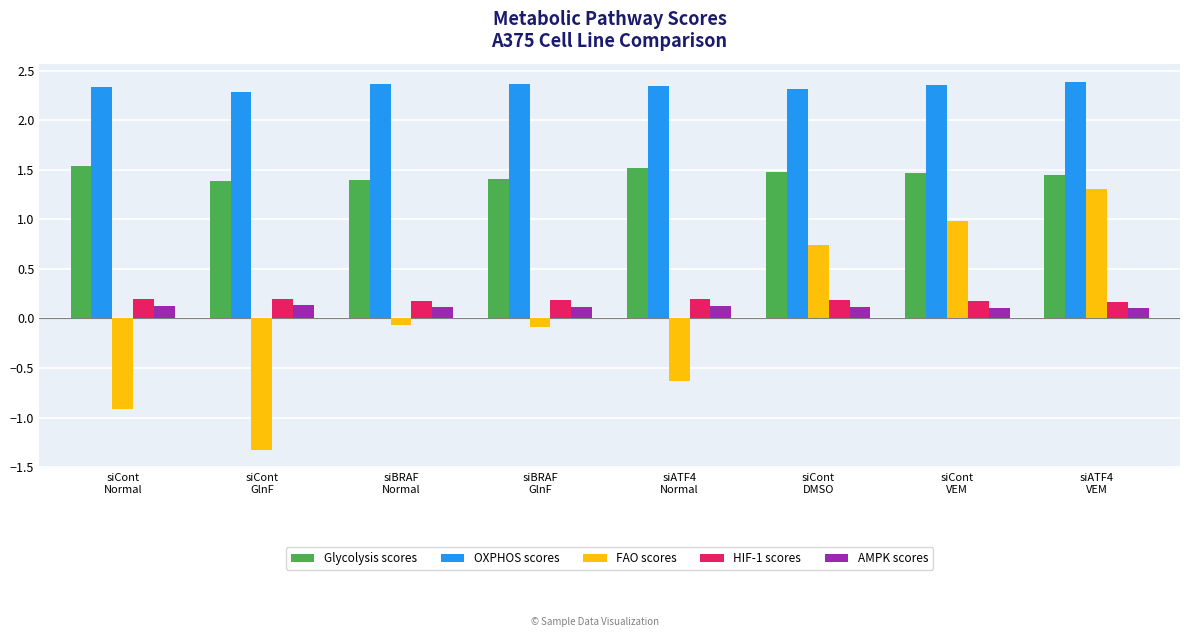

How many distinct data groups are displayed?

5